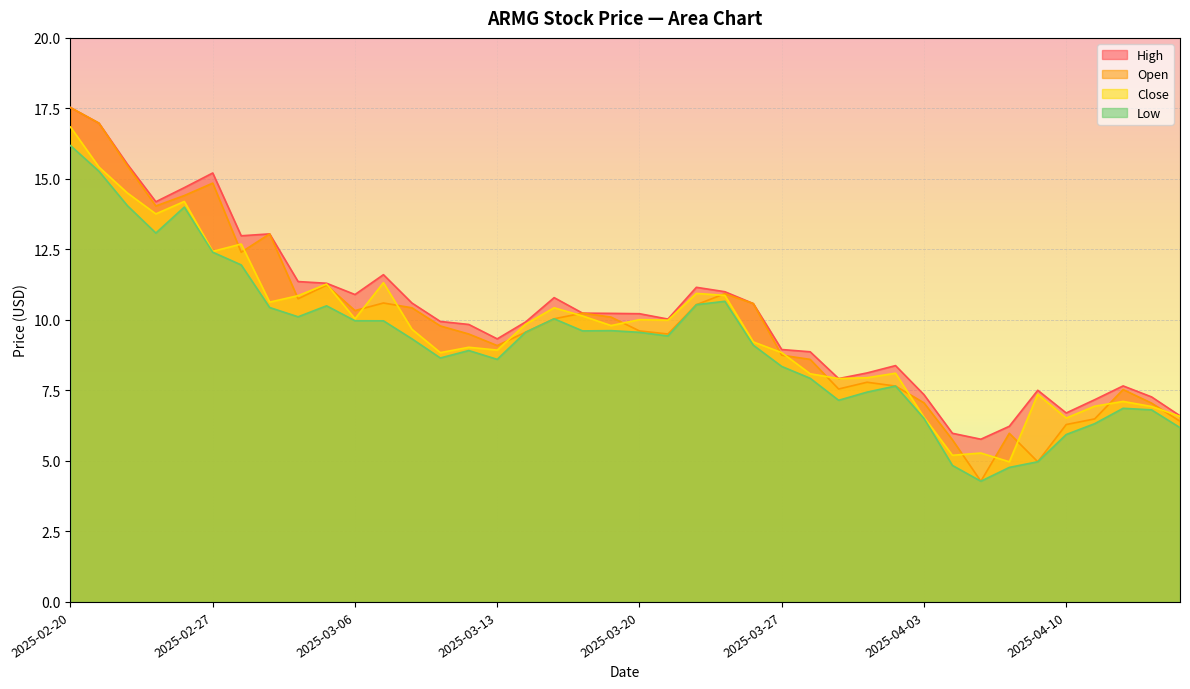

True or false: Close and Open cross at least once.

True